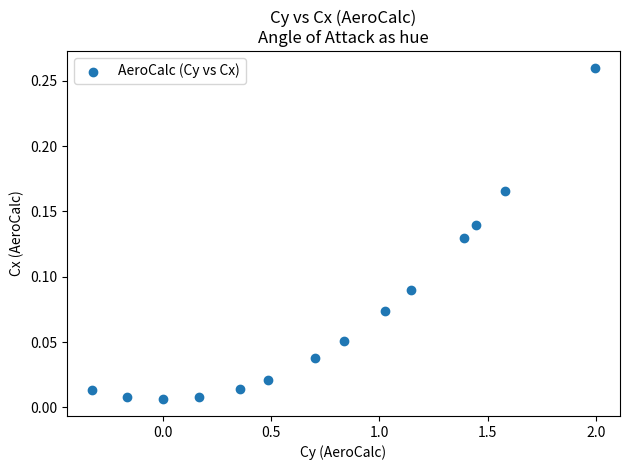

What is the range of X values (max minus min)?

2.3